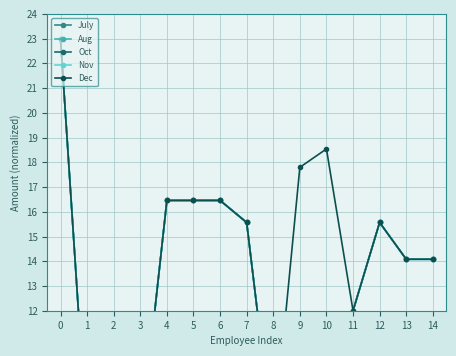

Reading left to right, list all the values displayed in this chart.

July: 0=23.0	1=6.6	2=6.6	3=6.6	4=16.5	5=16.5	6=16.5	7=15.6	8=6.6	9=6.6	10=6.6	11=12.0	12=15.6	13=14.1	14=14.1
Aug: 0=23.0	1=6.6	2=6.6	3=6.6	4=16.5	5=16.5	6=16.5	7=15.6	8=6.6	9=6.6	10=6.6	11=12.0	12=15.6	13=14.1	14=14.1
Oct: 0=23.0	1=6.6	2=6.6	3=6.6	4=16.5	5=16.5	6=16.5	7=15.6	8=6.6	9=6.6	10=6.6	11=12.0	12=15.6	13=14.1	14=14.1
Nov: 0=23.0	1=6.6	2=6.6	3=6.6	4=16.5	5=16.5	6=16.5	7=15.6	8=6.6	9=6.6	10=6.6	11=12.0	12=15.6	13=14.1	14=14.1
Dec: 0=23.0	1=6.6	2=6.6	3=6.6	4=16.5	5=16.5	6=16.5	7=15.6	8=6.6	9=17.8	10=18.5	11=12.0	12=15.6	13=14.1	14=14.1